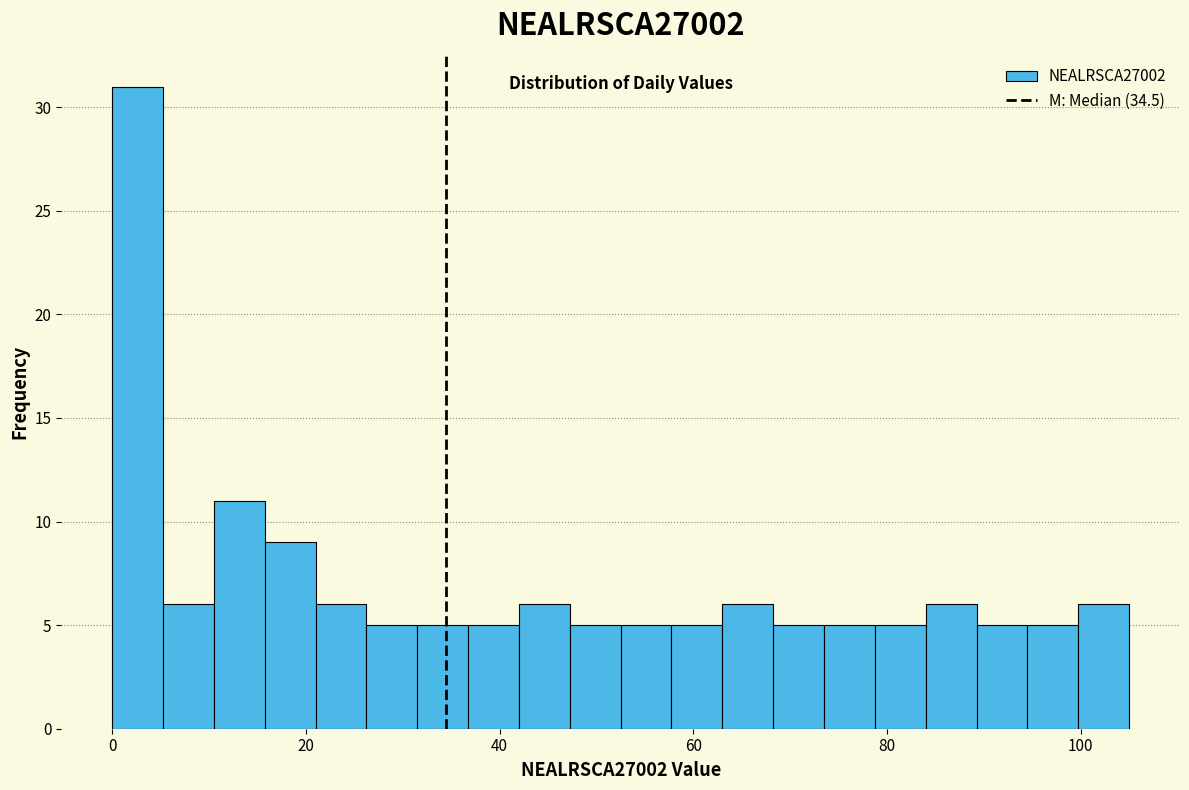

Read against the x-axis, roughly where is the centre of the tallest bar?

2